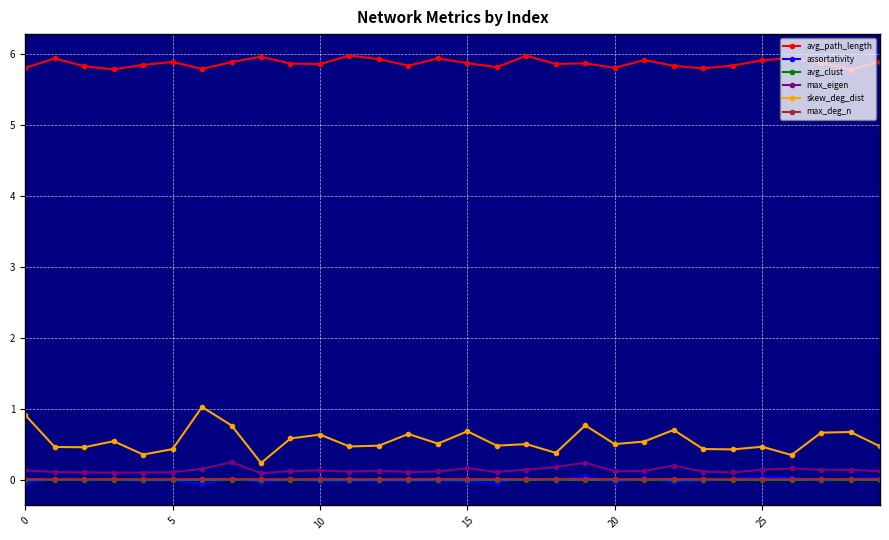

True or false: max_deg_n has more than 2 points higher than both neighbors.

True